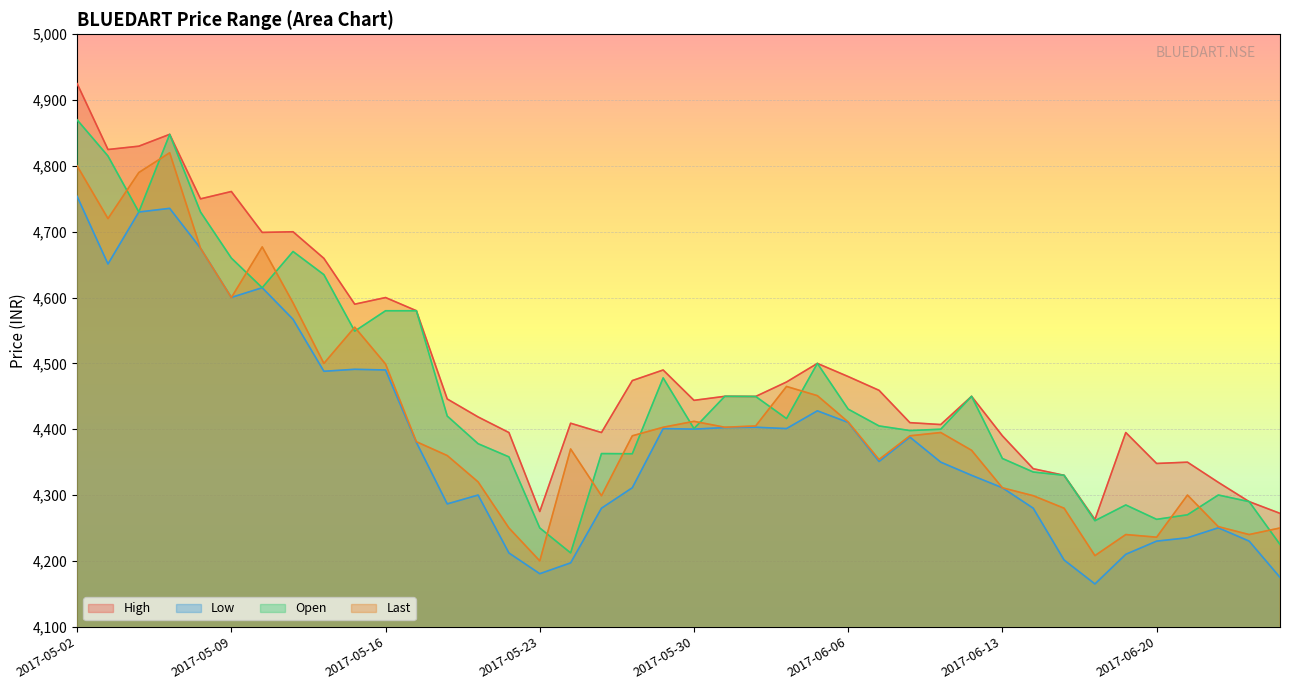

True or false: Open has a value of 4263.1 at 2017-06-20.

True